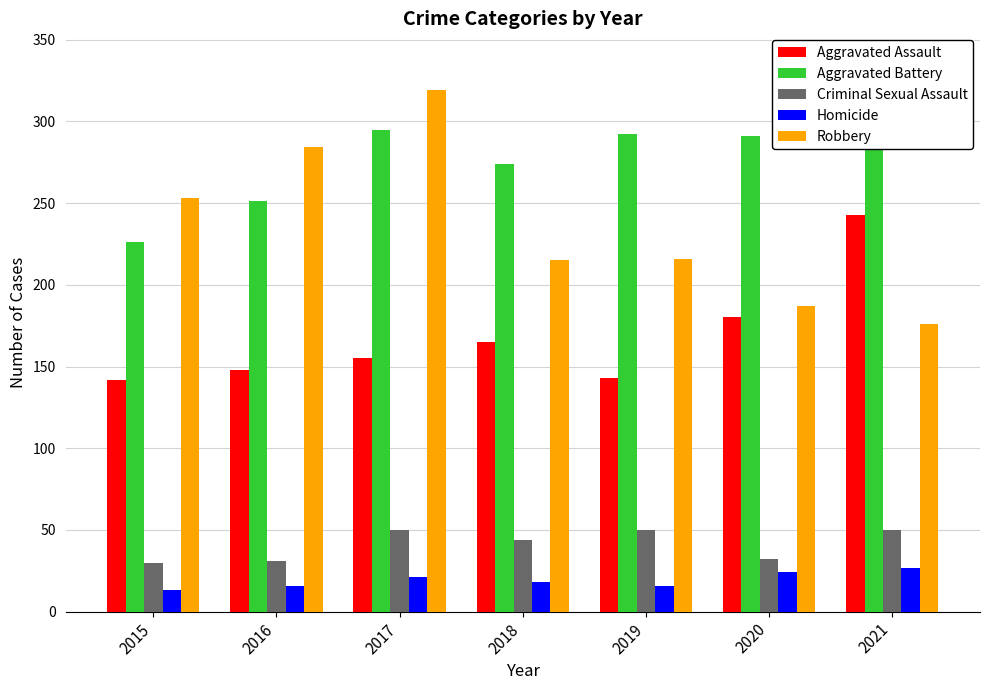

List the labels in order of Homicide value, largest first.

2021, 2020, 2017, 2018, 2016, 2019, 2015